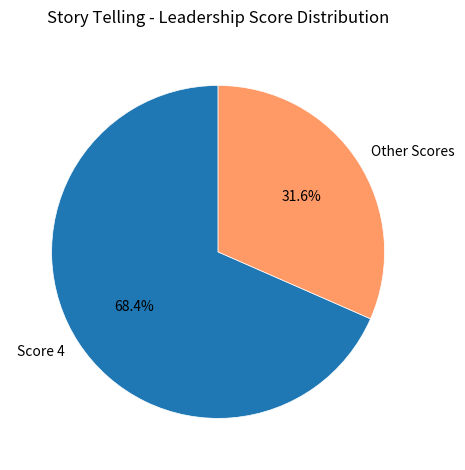

Is the sum of Score 4 and Other Scores greater than half?

Yes